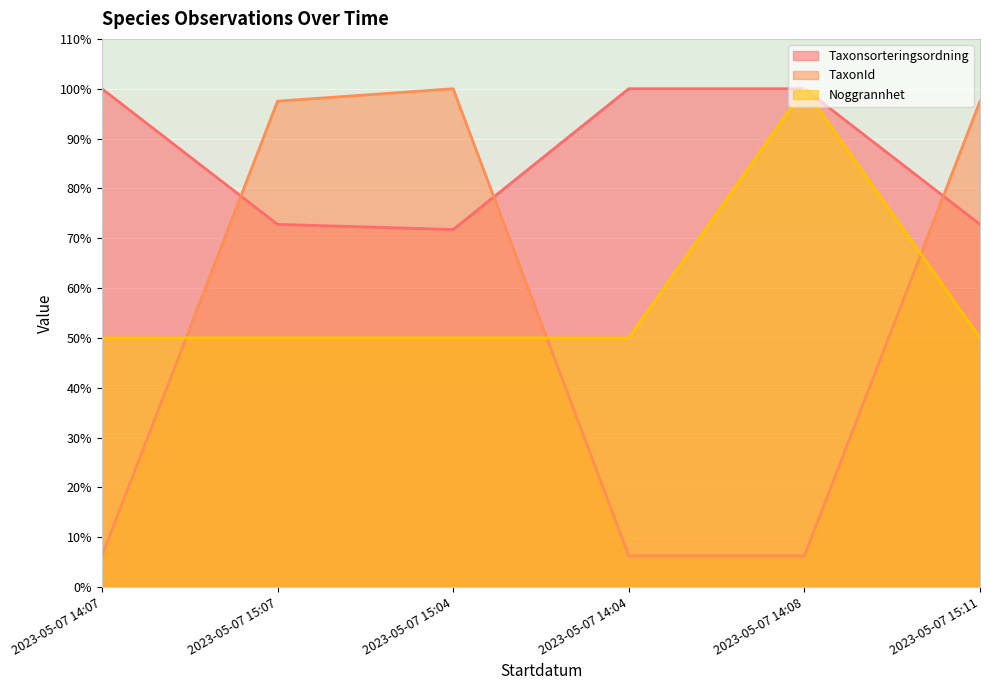

The value of TaxonId at 2023-05-07 15:11 is 97.5. True or false?

True